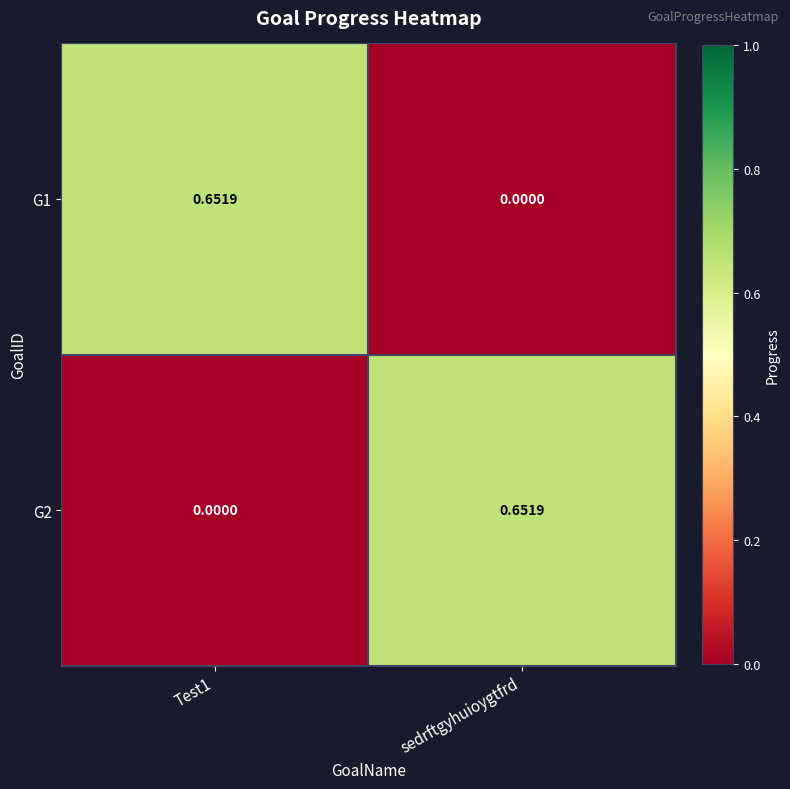

Where is G1 nearest to the value 0?

sedrftgyhuioygtfrd